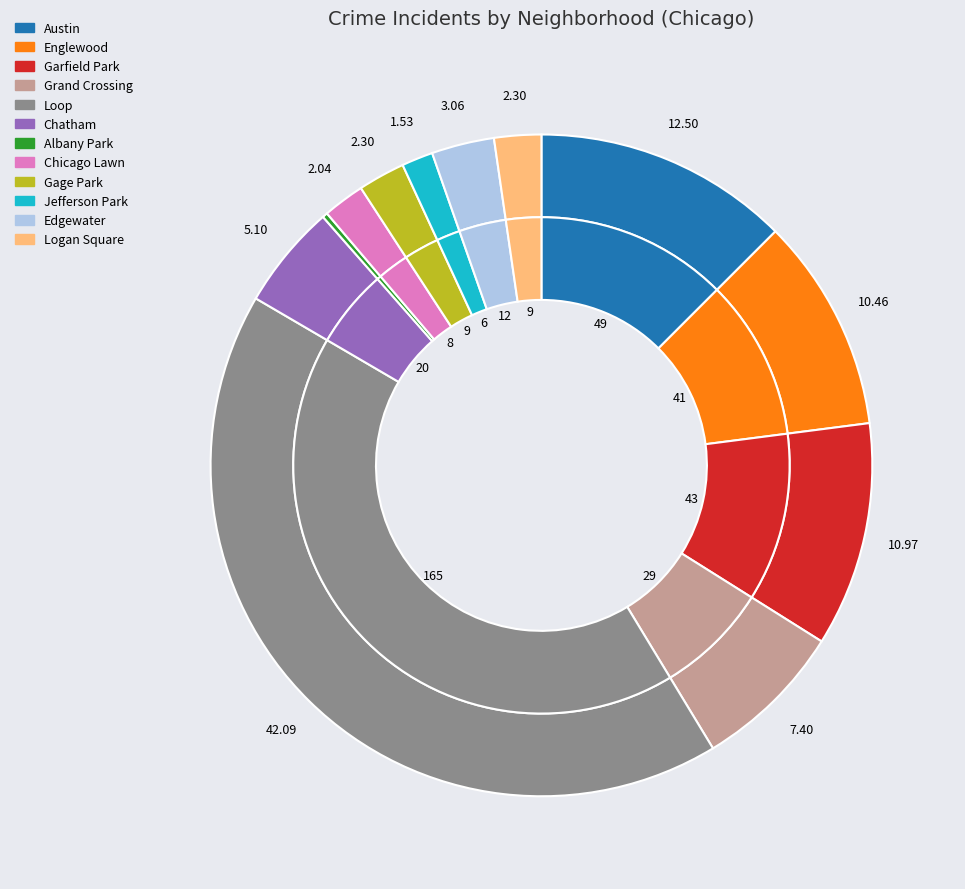

To the nearest percent, what portion does Chatham represent?

5%